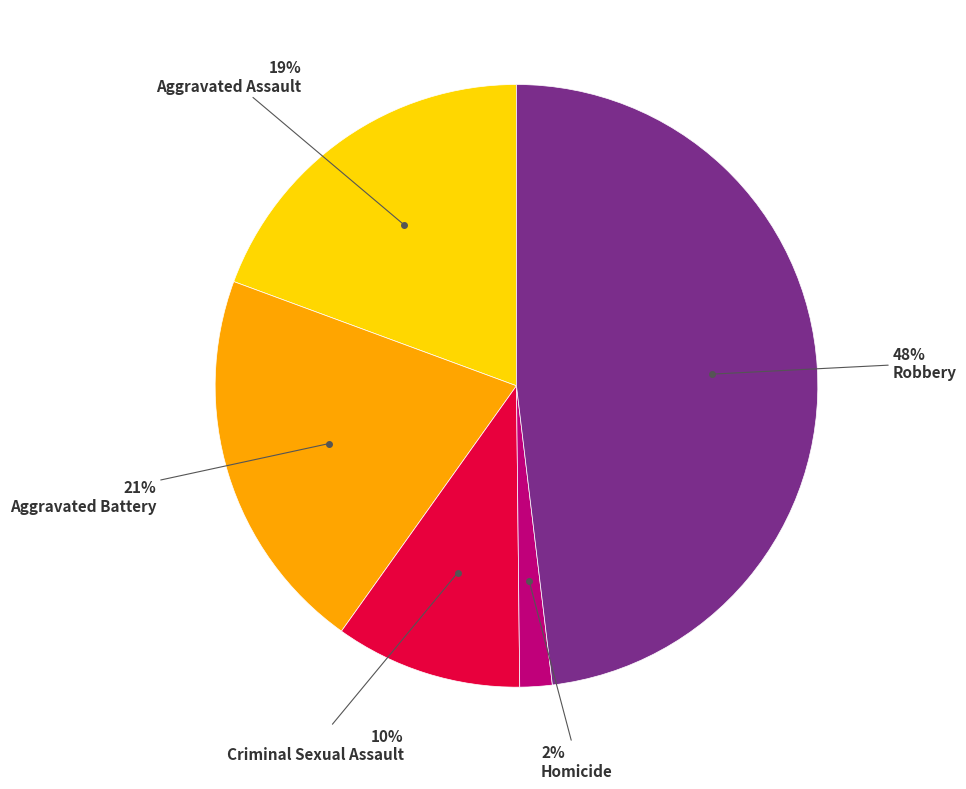

How many segments does this pie chart have?

5